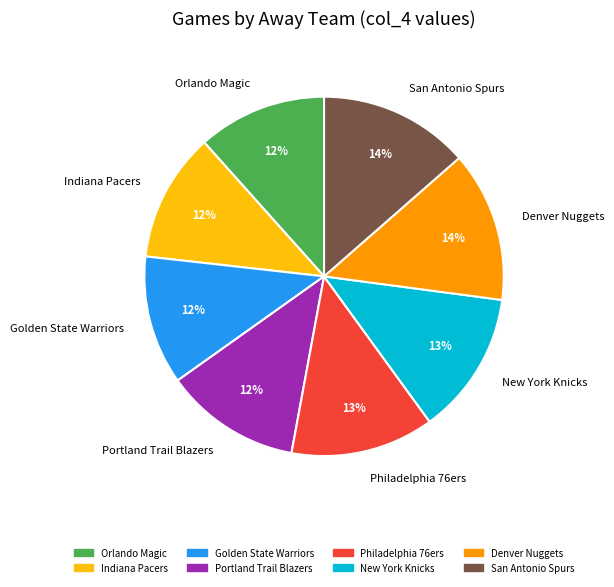

To the nearest percent, what is the difference between the largest and smallest slice percentages?

2%